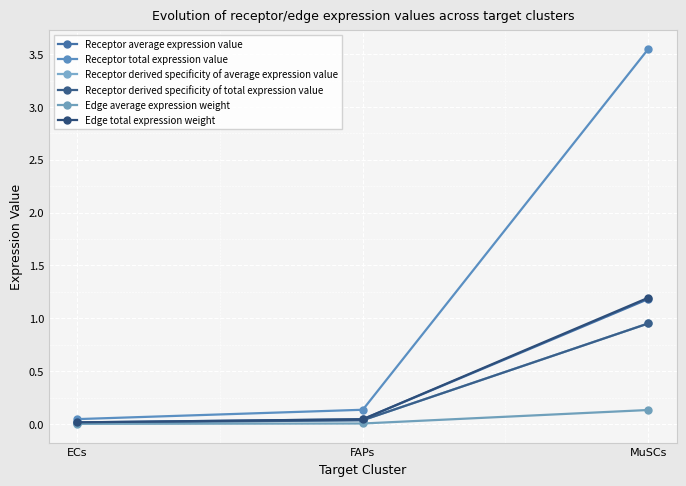

Reading right to left, what are all the values shown in this chart?

Receptor average expression value: 1.2	0.0	0.0
Receptor total expression value: 3.5	0.1	0.0
Receptor derived specificity of average expression value: 1.0	0.0	0.0
Receptor derived specificity of total expression value: 1.0	0.0	0.0
Edge average expression weight: 0.1	0.0	0.0
Edge total expression weight: 1.2	0.0	0.0